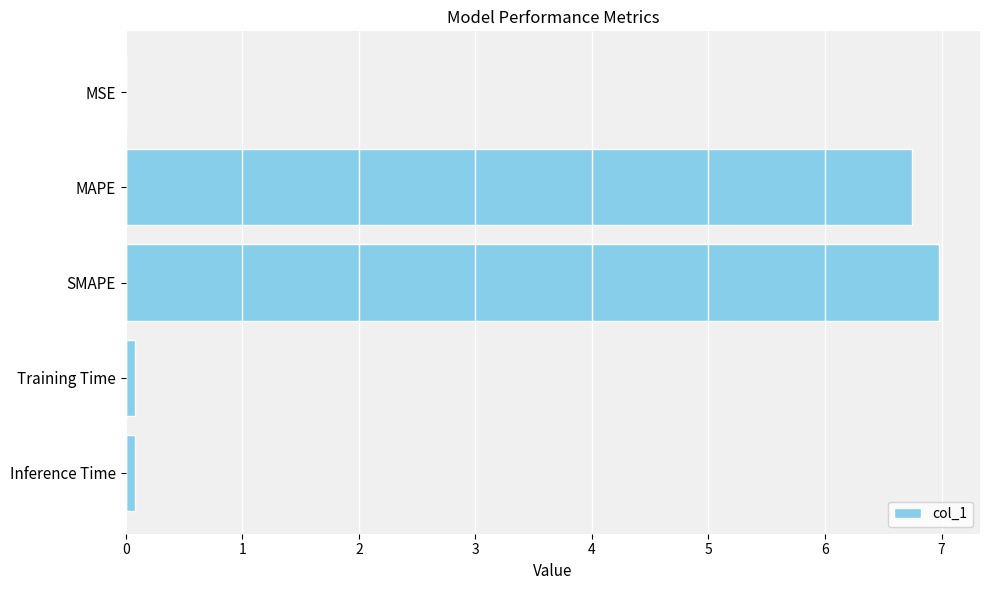

What is the maximum value shown in the chart?

7.0